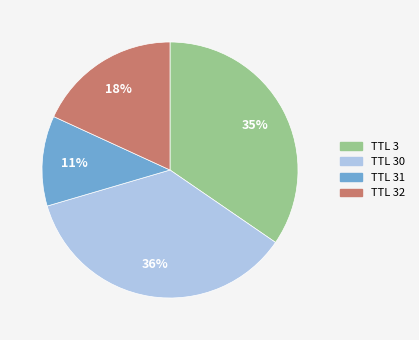

Is there a majority slice in this chart?

No